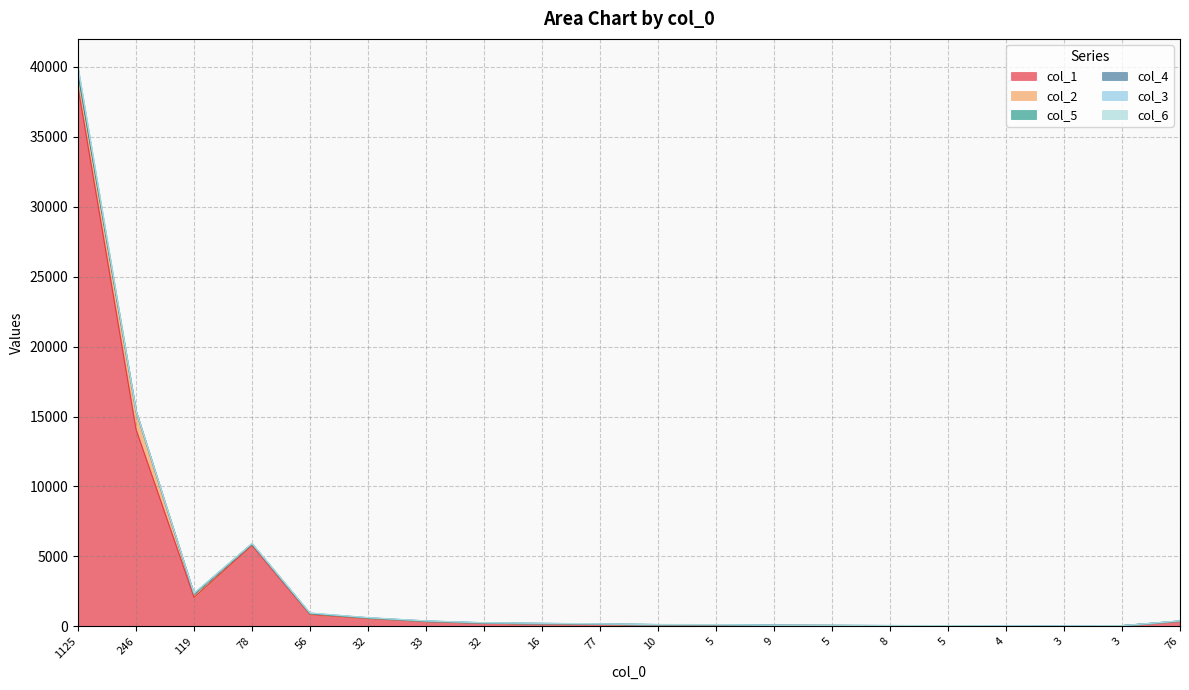

What is the total value across all series at 5?

119